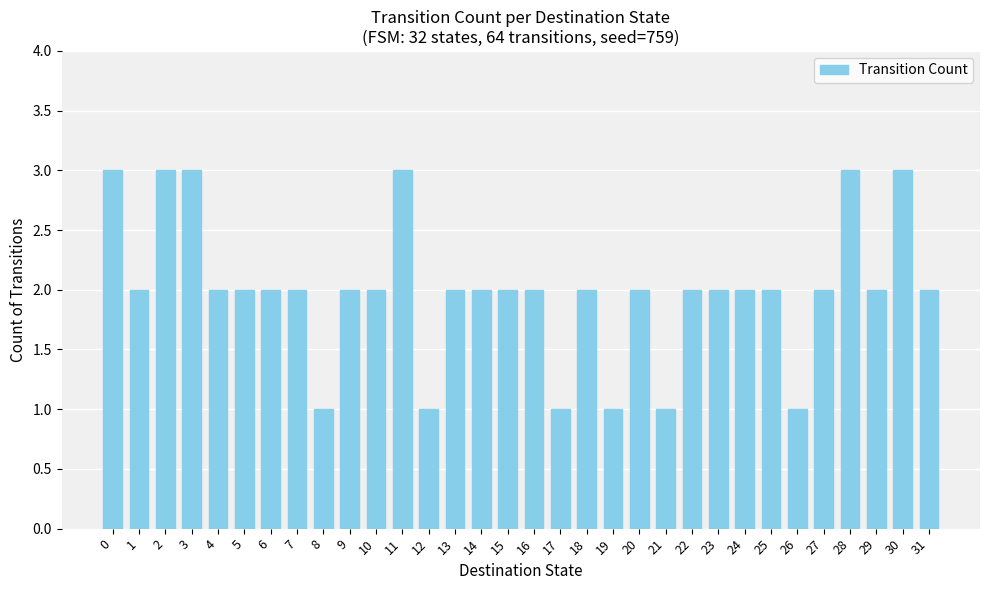

The value at 22 is 1. True or false?

False